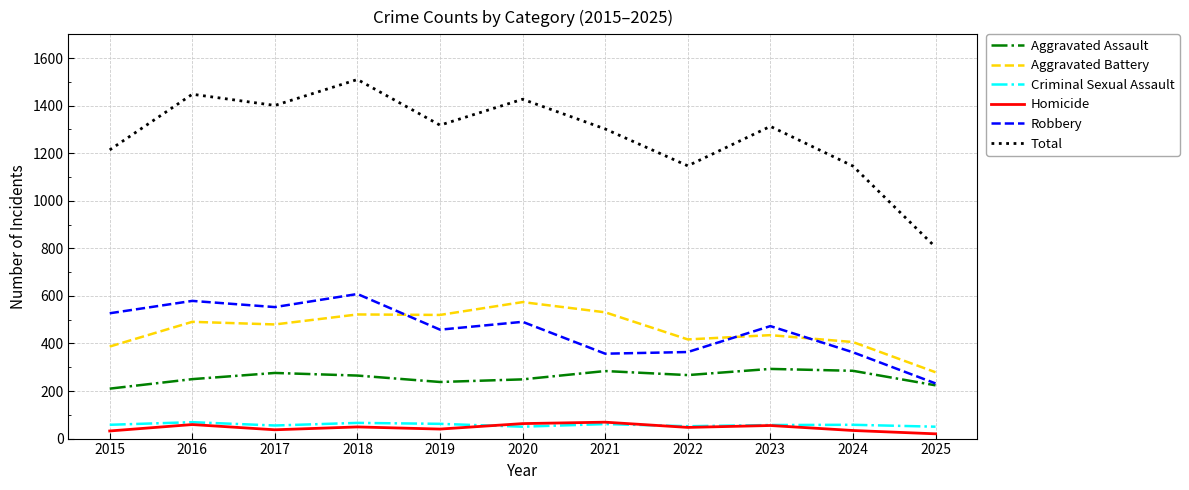

What is the minimum value for Robbery?

232